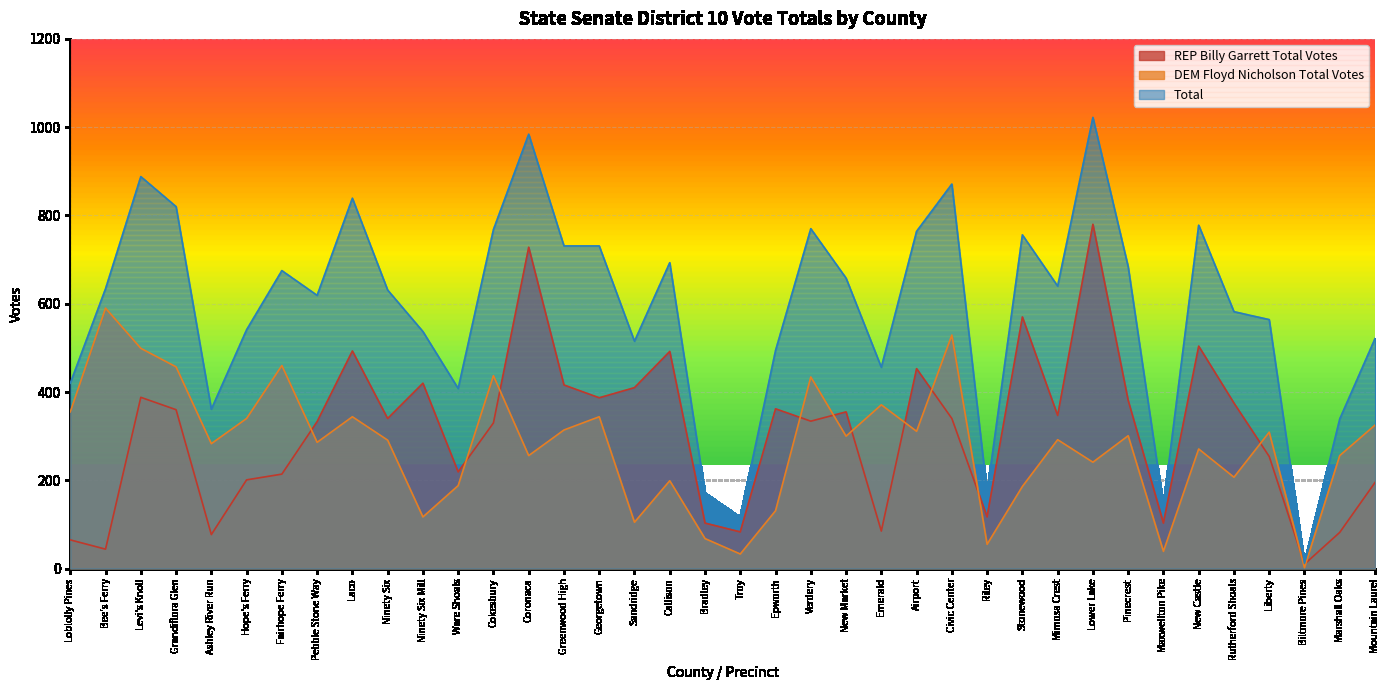

How many lines are shown in the chart?

3